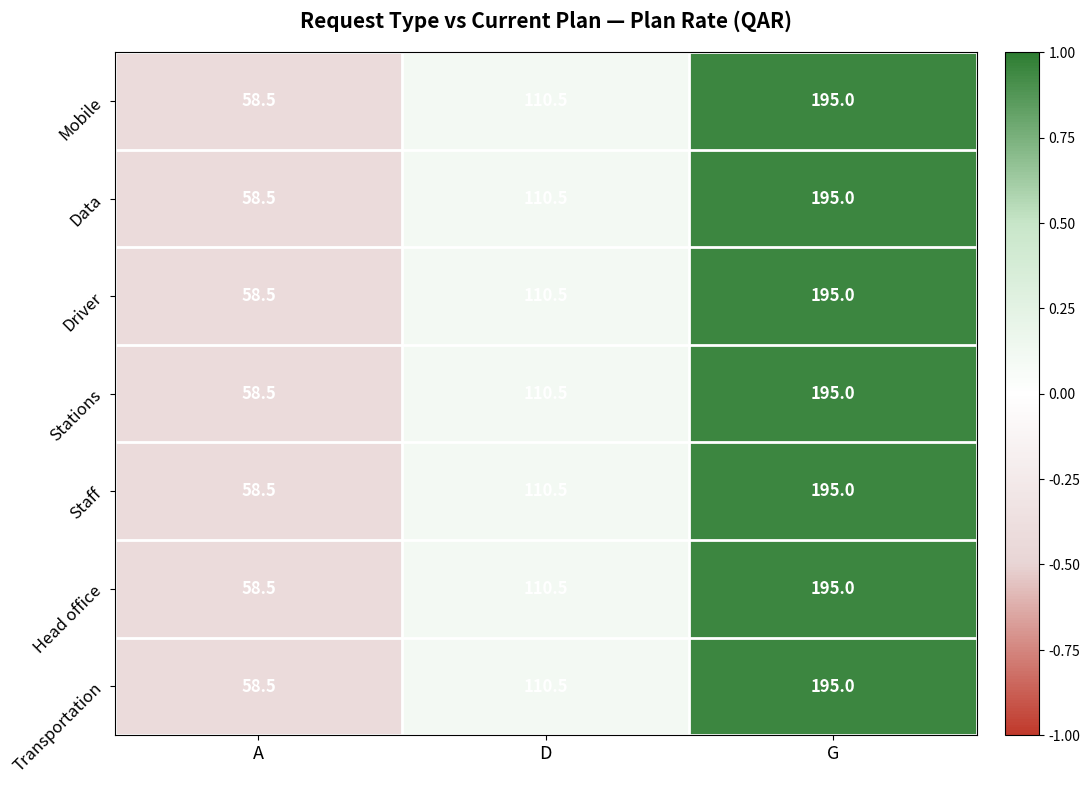

What is the average value of the Staff series?

121.3